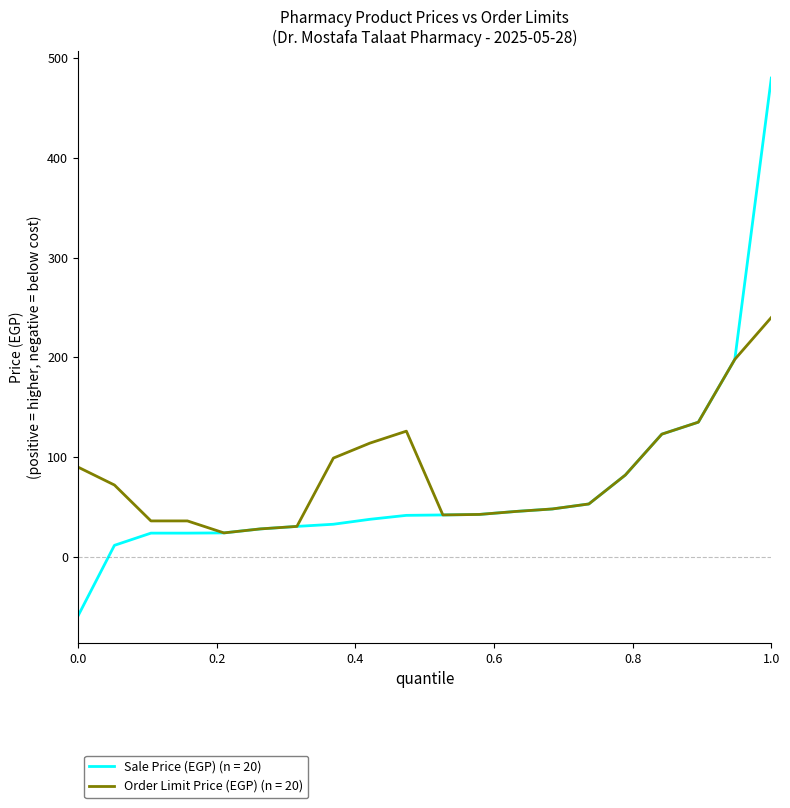

Rank the series by their maximum value, from lowest to highest.

Order Limit Price (EGP) (n = 20), Sale Price (EGP) (n = 20)